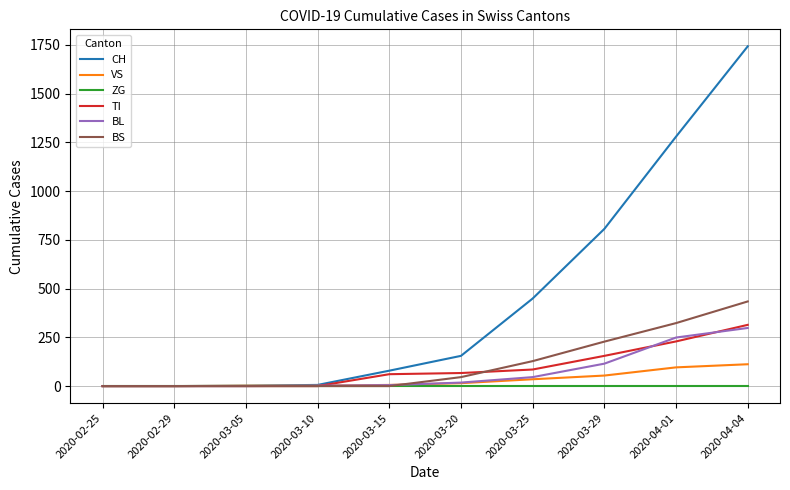

The CH series shows 1093 at 2020-03-29. True or false?

False